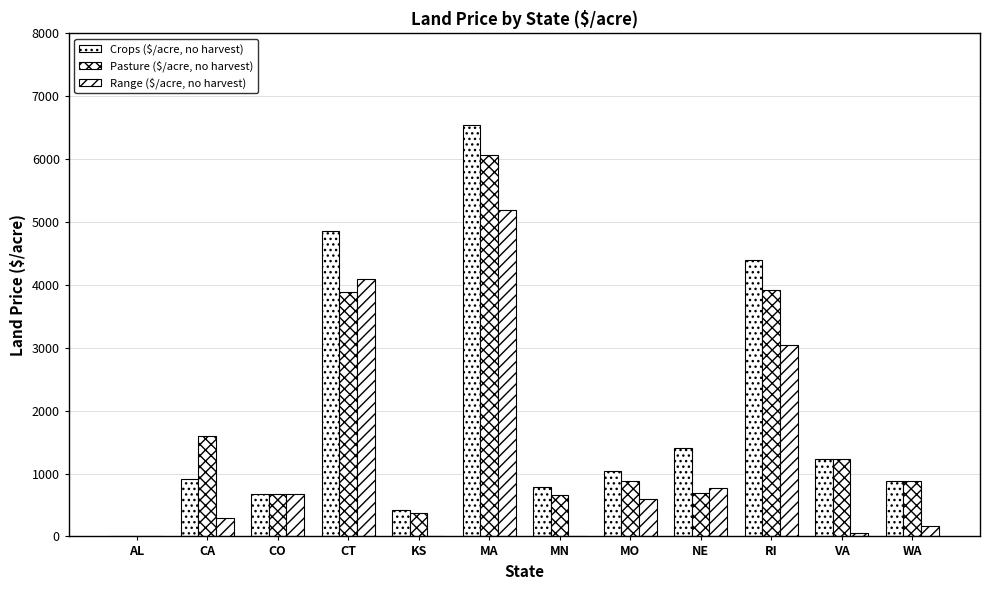

Is the value of Pasture ($/acre, no harvest) at CT greater than the value of Crops ($/acre, no harvest) at MA?

No